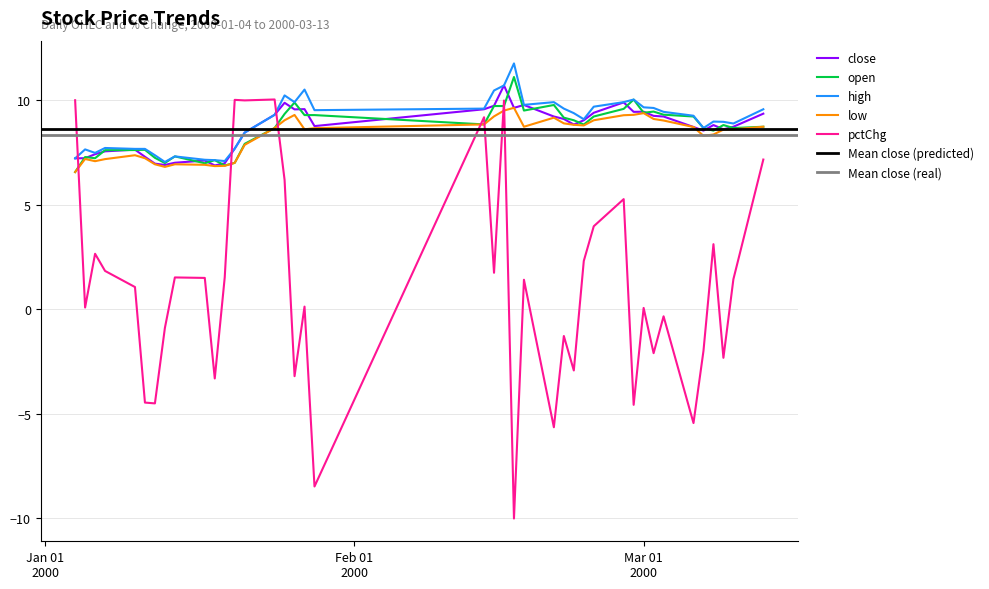

What is the sum of all pctChg values?

40.8